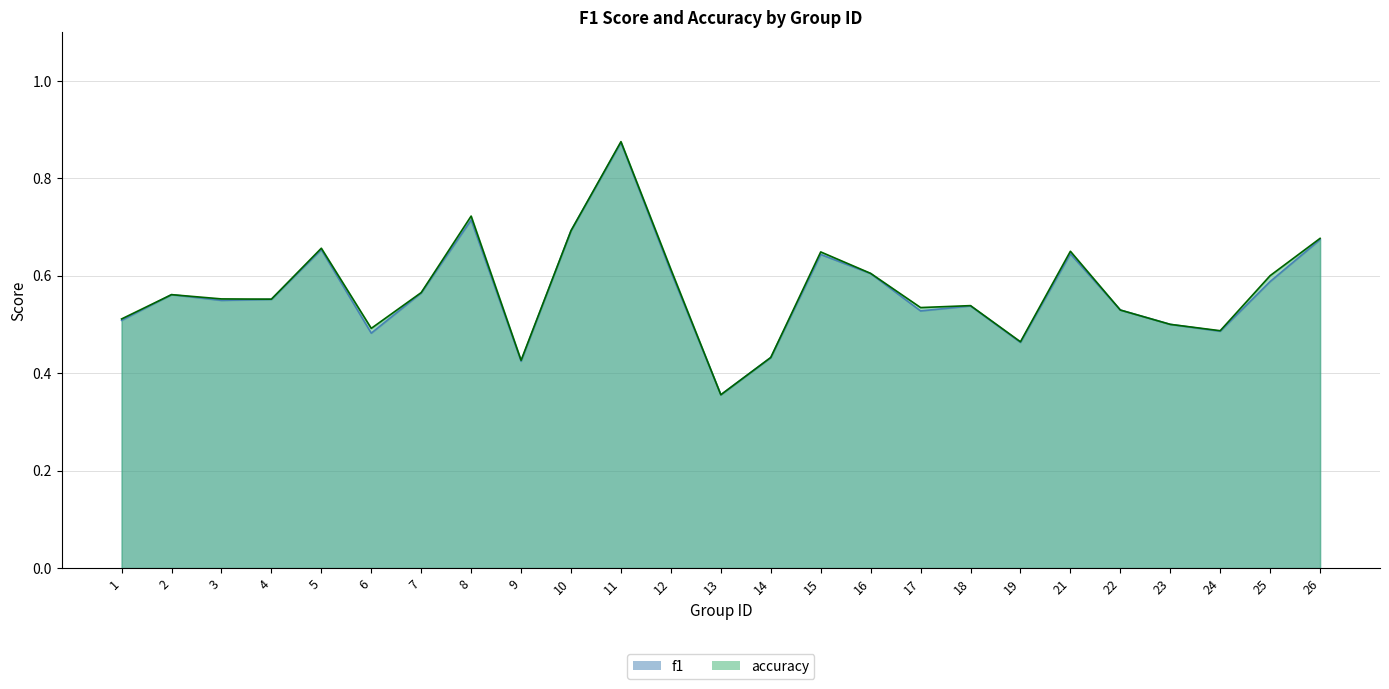

Reading left to right, extract all data points from this chart.

f1: 1=0.5	2=0.6	3=0.5	4=0.6	5=0.7	6=0.5	7=0.6	8=0.7	9=0.4	10=0.7	11=0.9	12=0.6	13=0.4	14=0.4	15=0.6	16=0.6	17=0.5	18=0.5	19=0.5	21=0.6	22=0.5	23=0.5	24=0.5	25=0.6	26=0.7
accuracy: 1=0.5	2=0.6	3=0.6	4=0.6	5=0.7	6=0.5	7=0.6	8=0.7	9=0.4	10=0.7	11=0.9	12=0.6	13=0.4	14=0.4	15=0.6	16=0.6	17=0.5	18=0.5	19=0.5	21=0.7	22=0.5	23=0.5	24=0.5	25=0.6	26=0.7